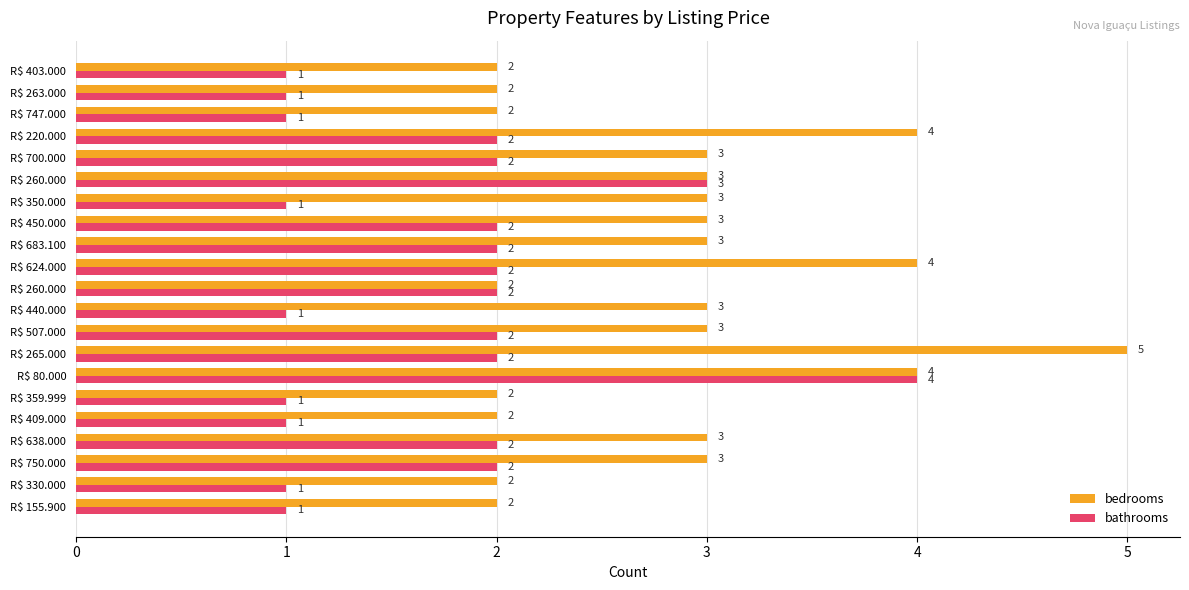

Count the number of data series in this chart.

2